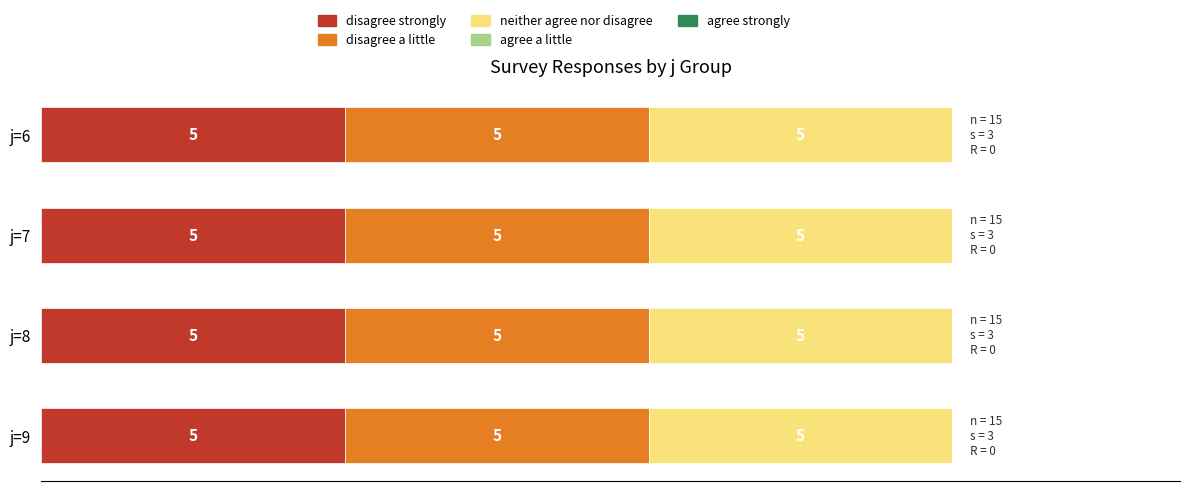

Which has a higher value, j=6 or j=7?

j=6